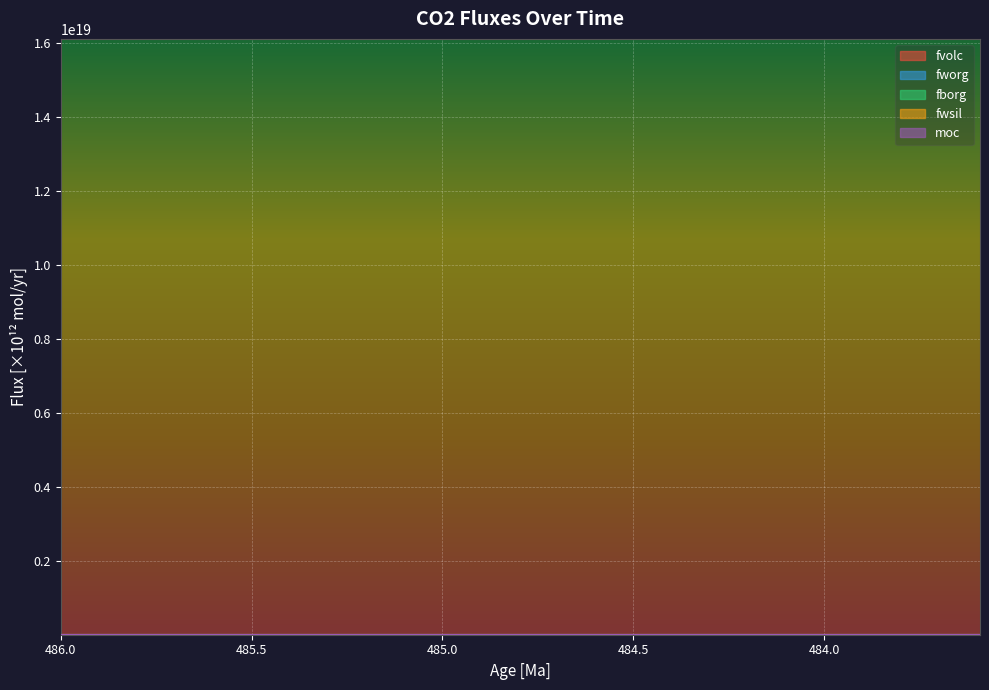

At 485.483989679793, list the series in order from smallest to largest.

fworg, fborg, fwsil, moc